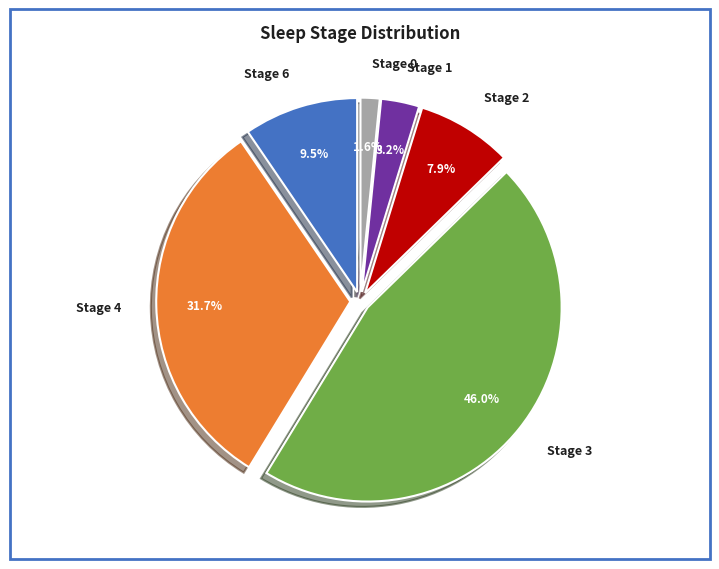

Rank the categories by value from highest to lowest.

Stage 3, Stage 4, Stage 6, Stage 2, Stage 1, Stage 0